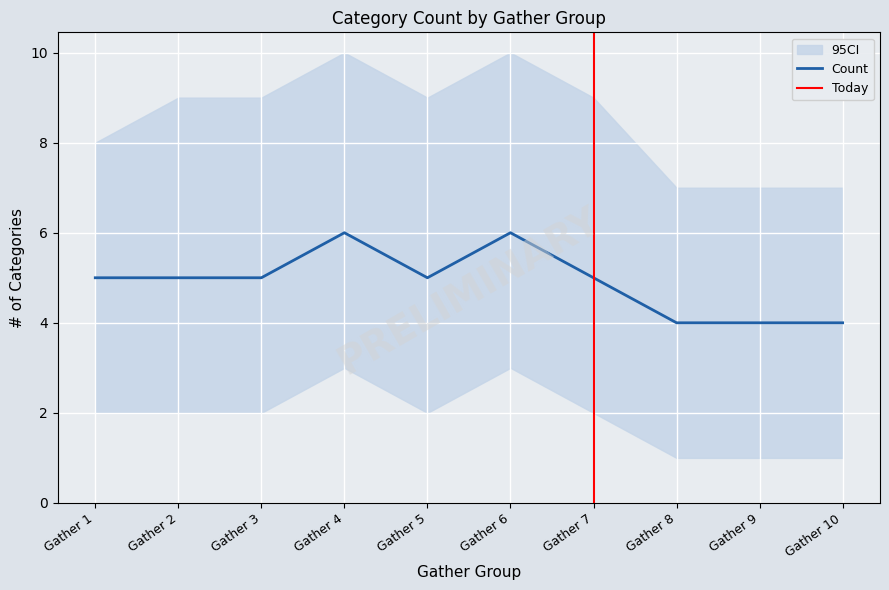

Is it true that Upper CI equals 9 at Gather 5?

True